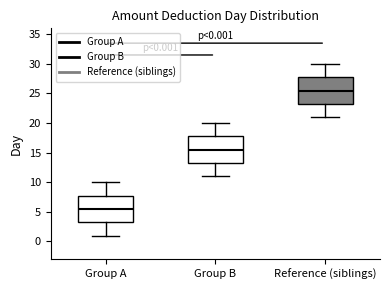

Which box has the lowest median line?

Group A